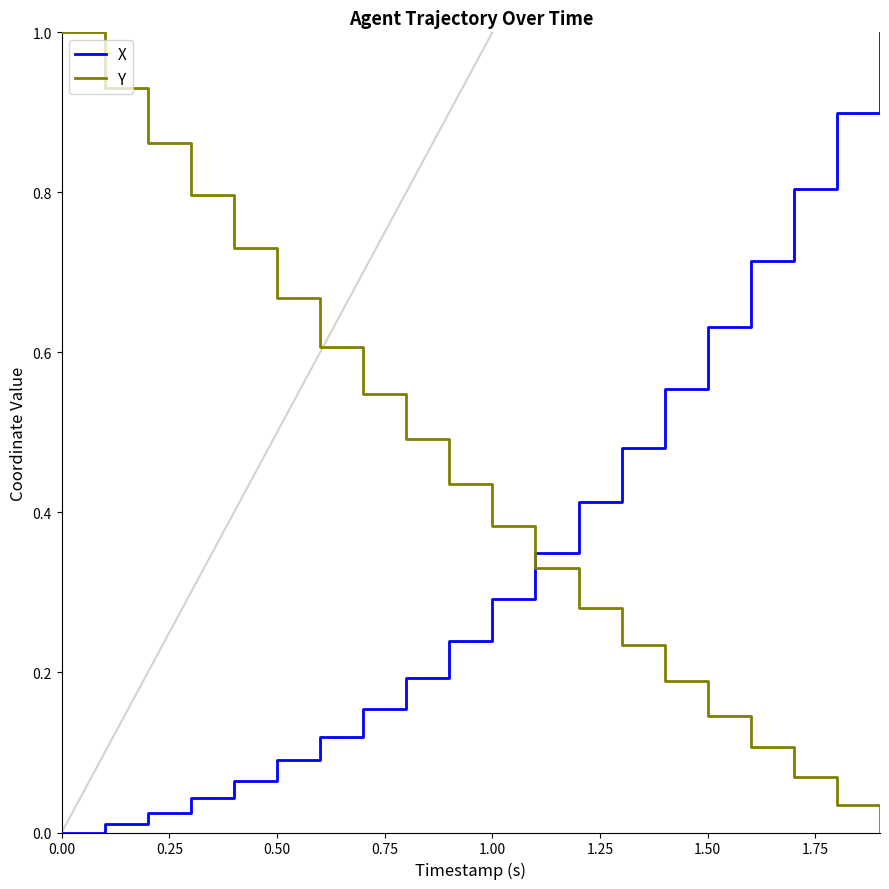

What is the greatest value displayed?

1.0